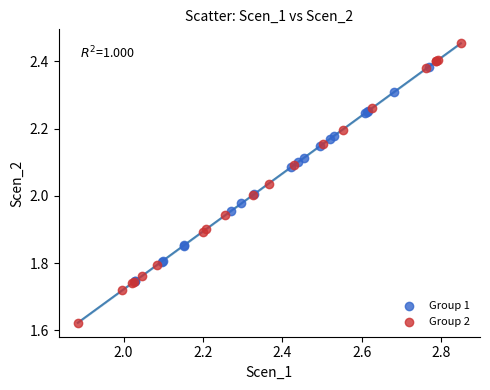

Which series has the largest Y range (max minus min)?

Group 2